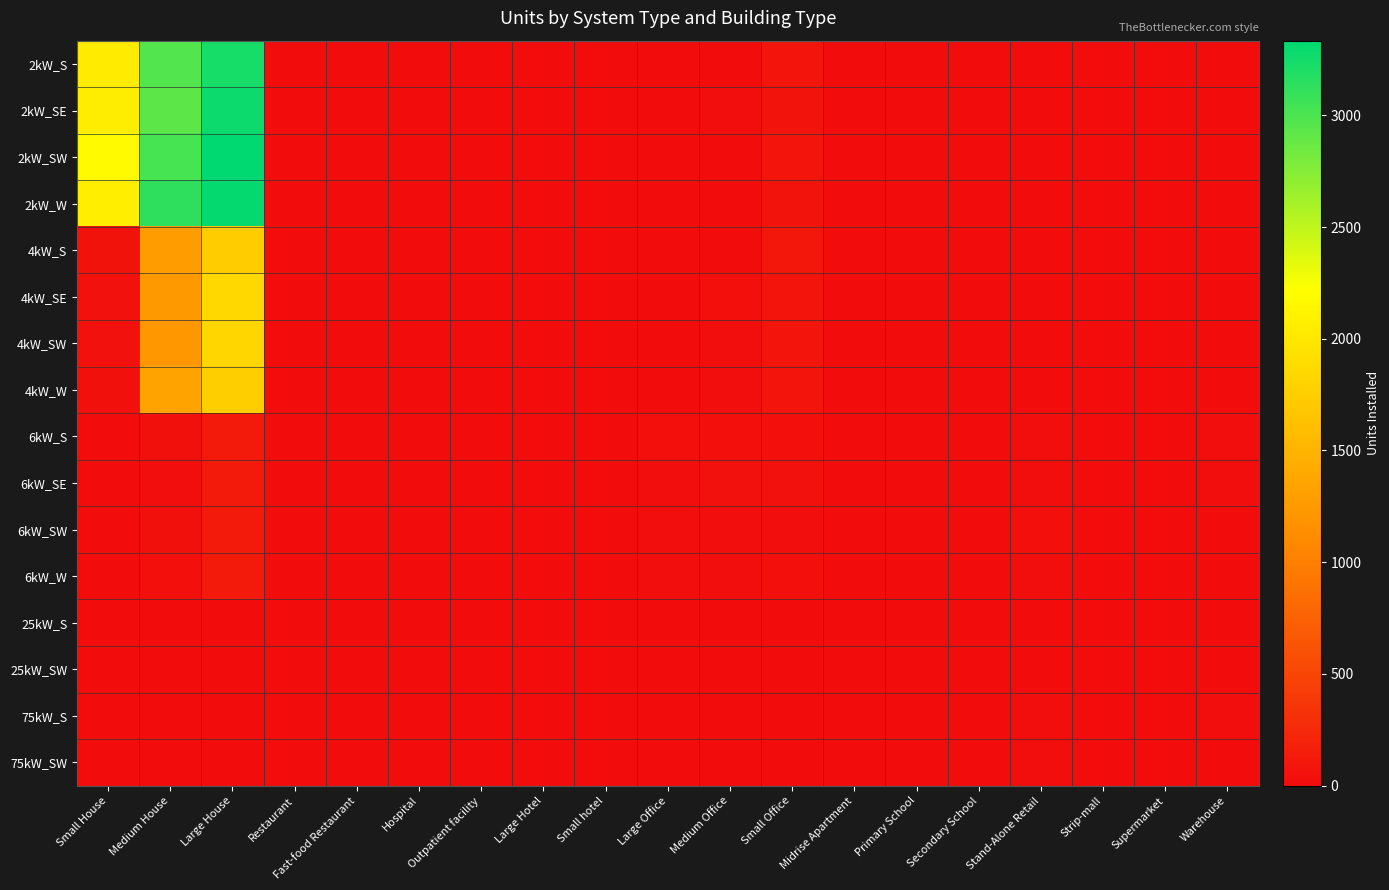

At how many categories does at least one series exceed 439?

3